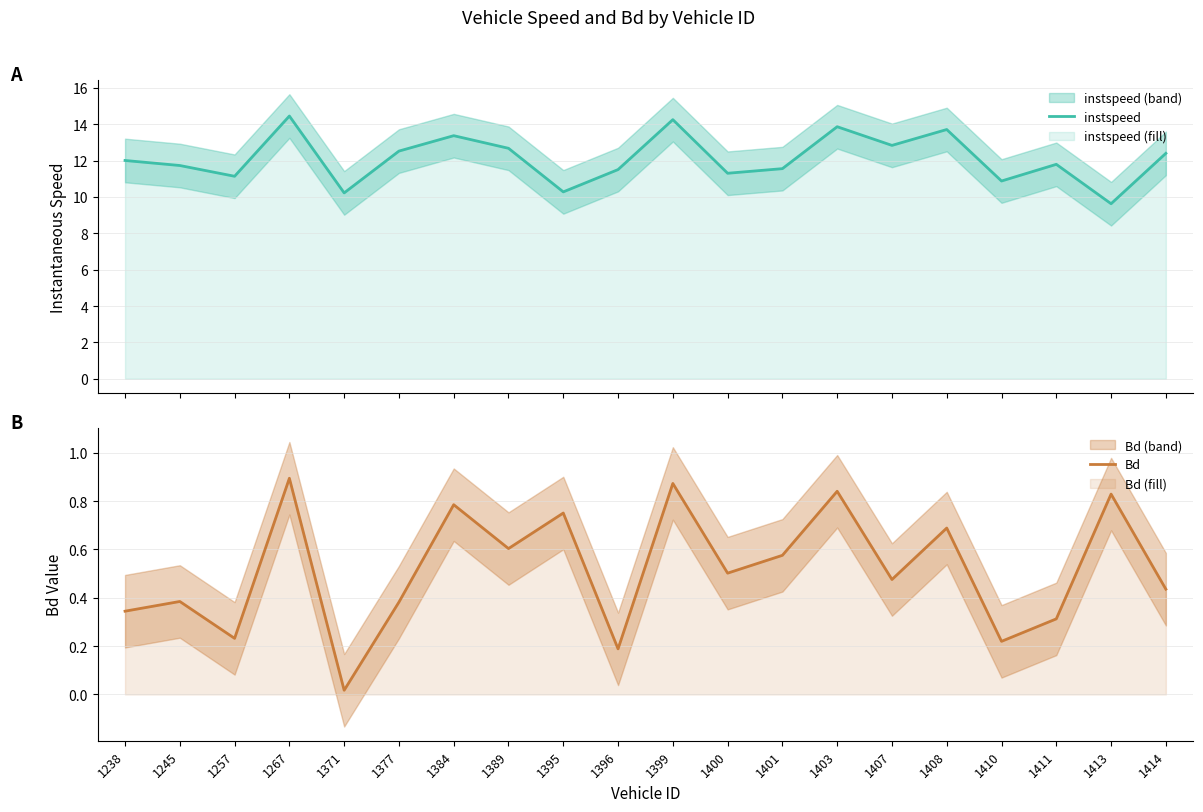

What is the value of the Bd point at the 6th from the left?

0.4